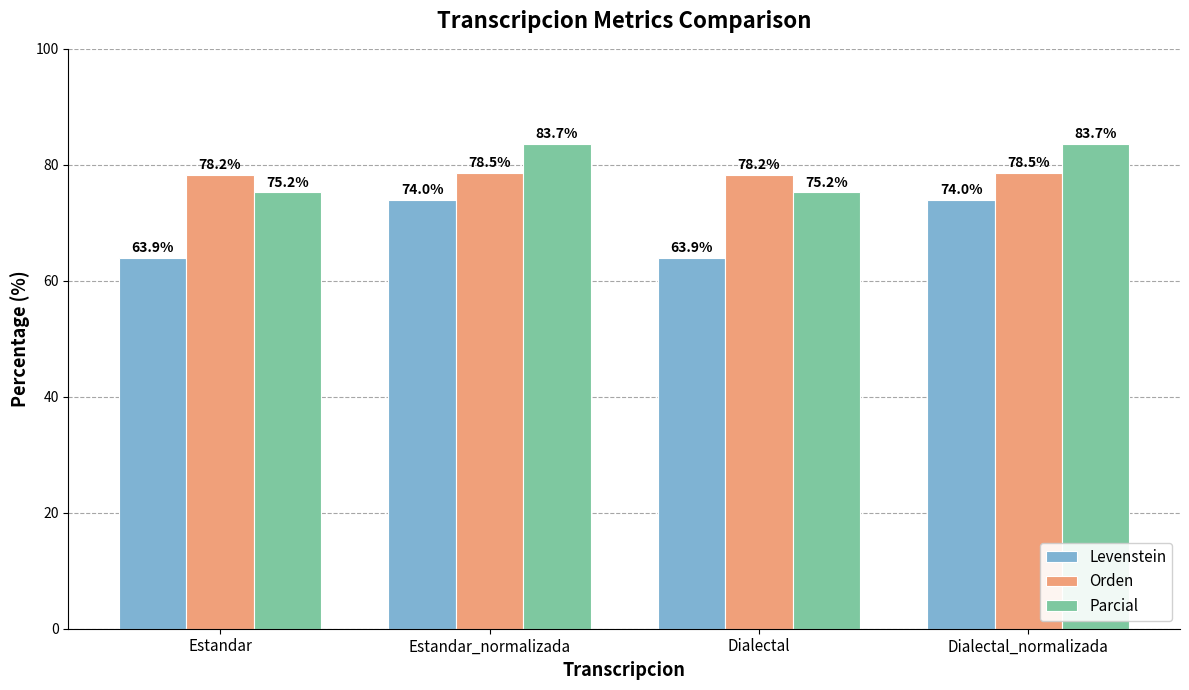

List the series in order of their peak value, lowest first.

Levenstein, Orden, Parcial